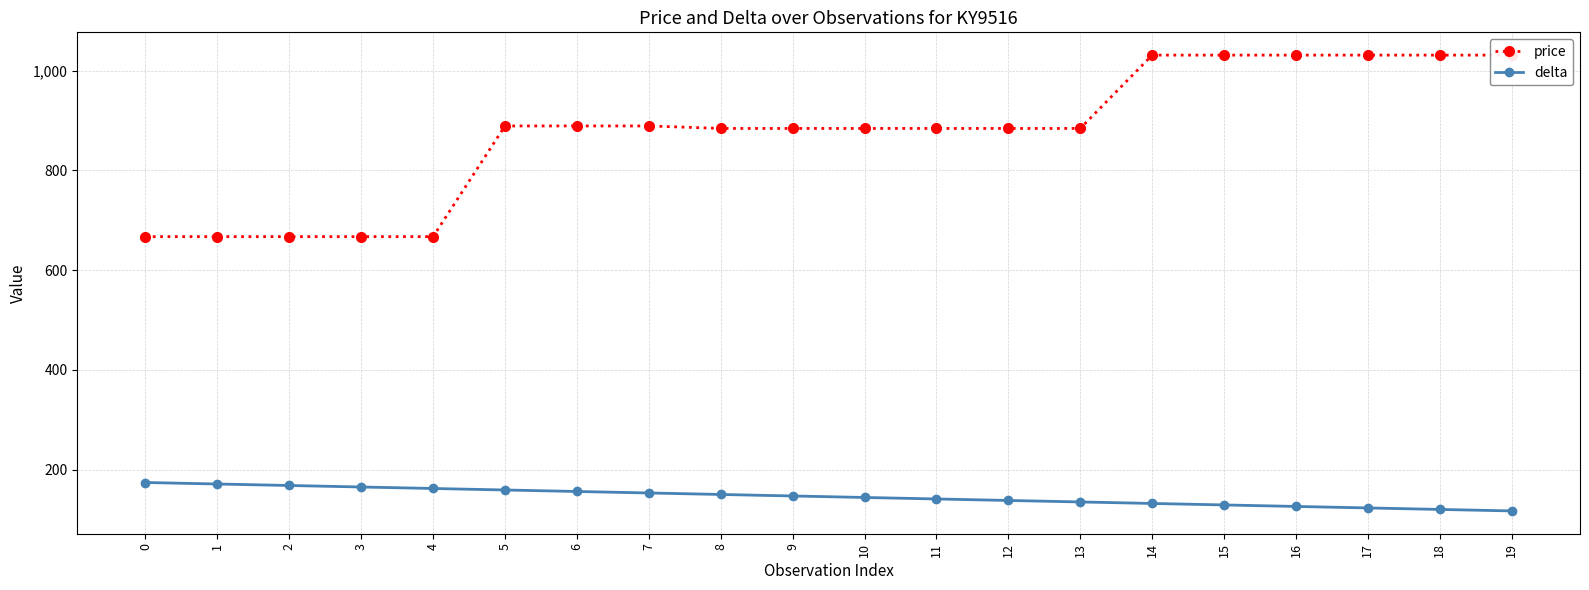

Rank the series by their average value, from highest to lowest.

price, delta